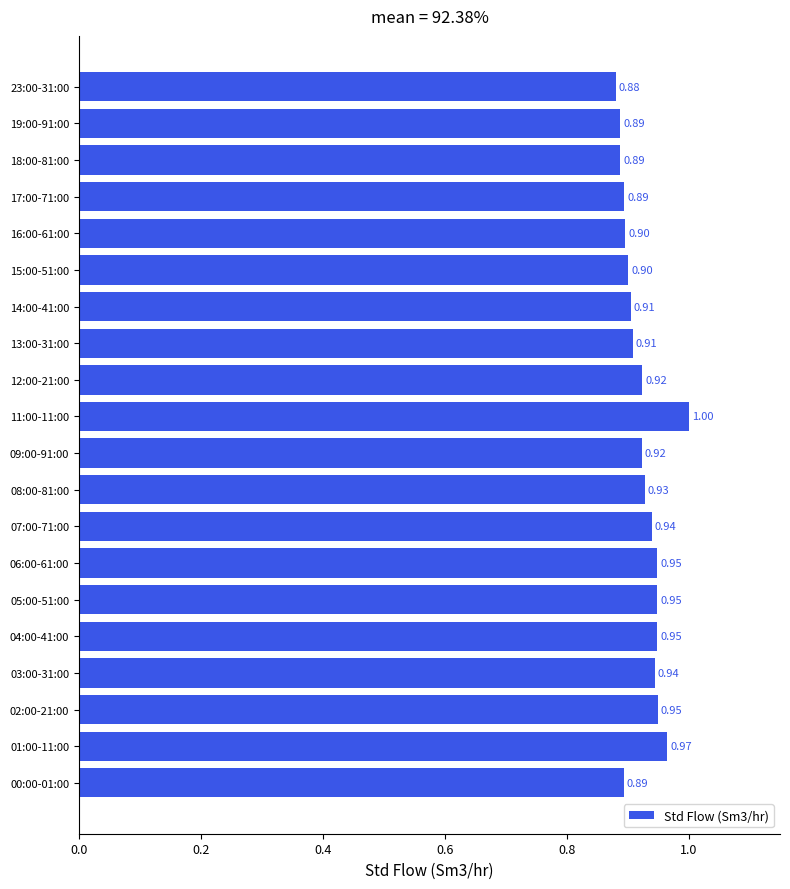

What is the average value?

0.9